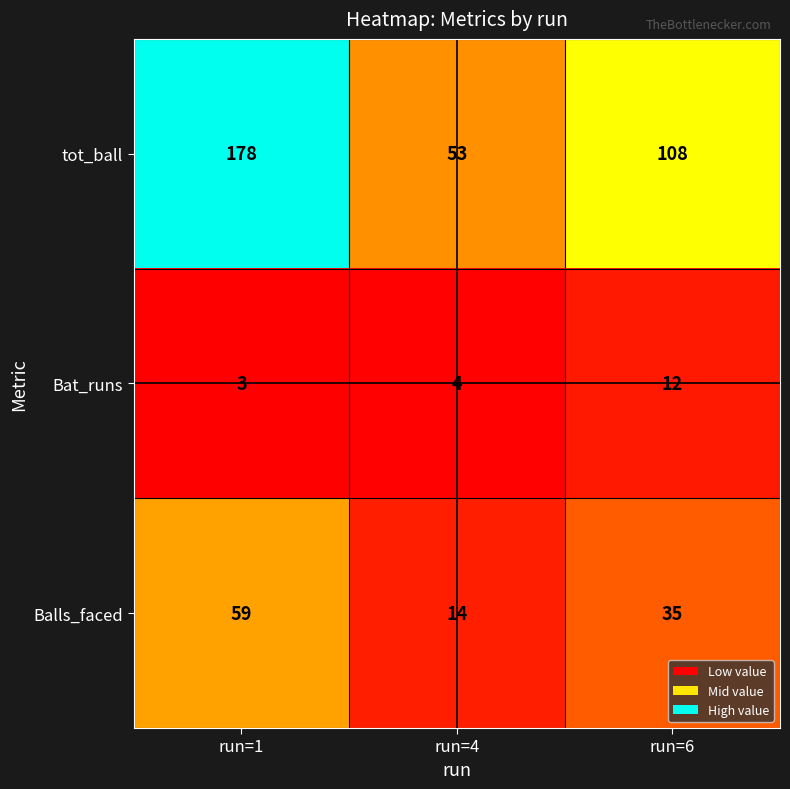

At which category does the chart reach its peak across all series?

run=1